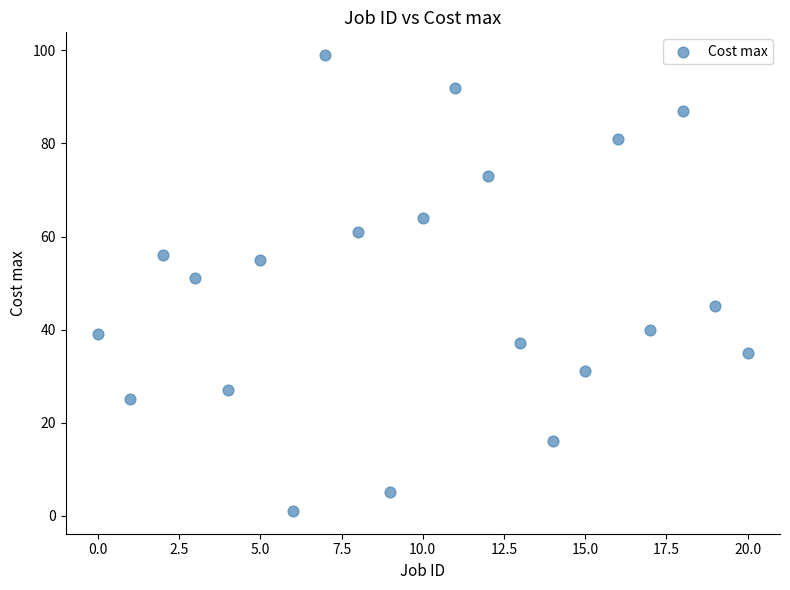

What is the range of Y values (max minus min)?

98